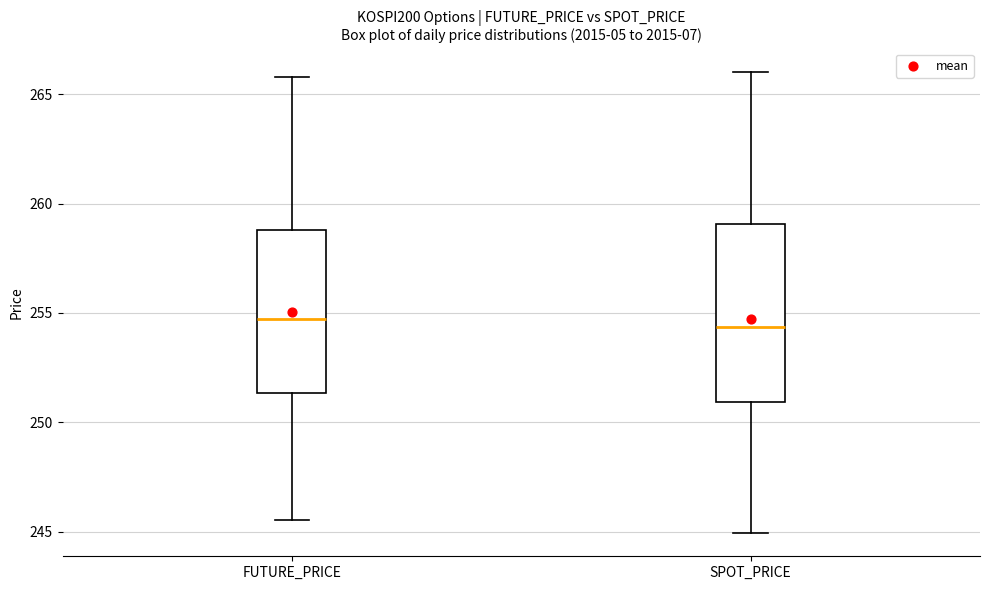

Comparing the boxes themselves (not the whiskers), which one is the tallest?

SPOT_PRICE